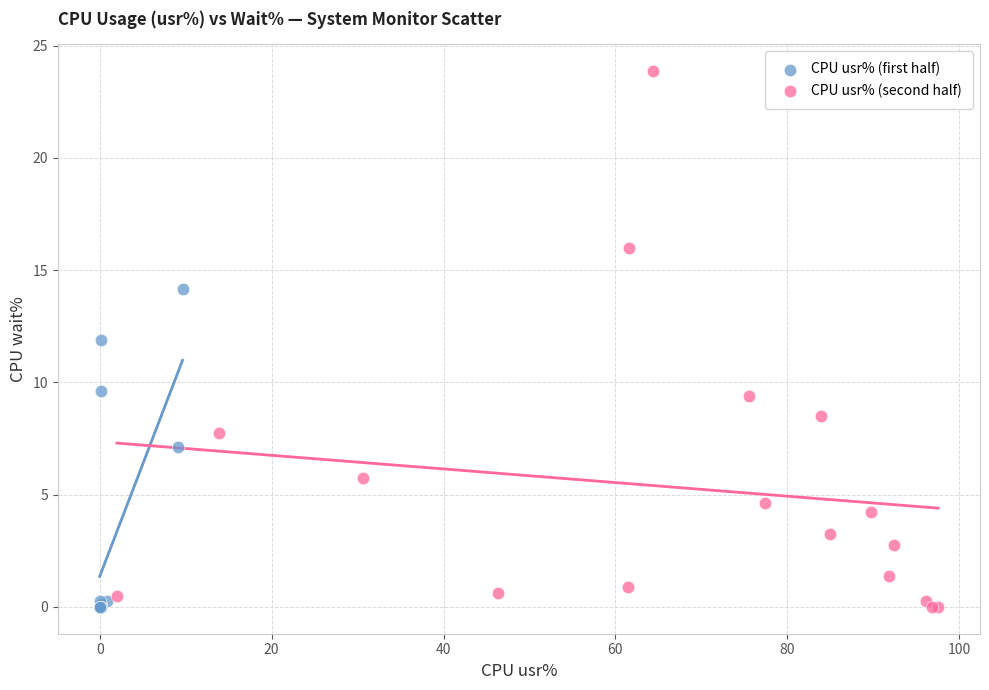

Which series has the widest spread of Y values?

CPU usr% (second half)